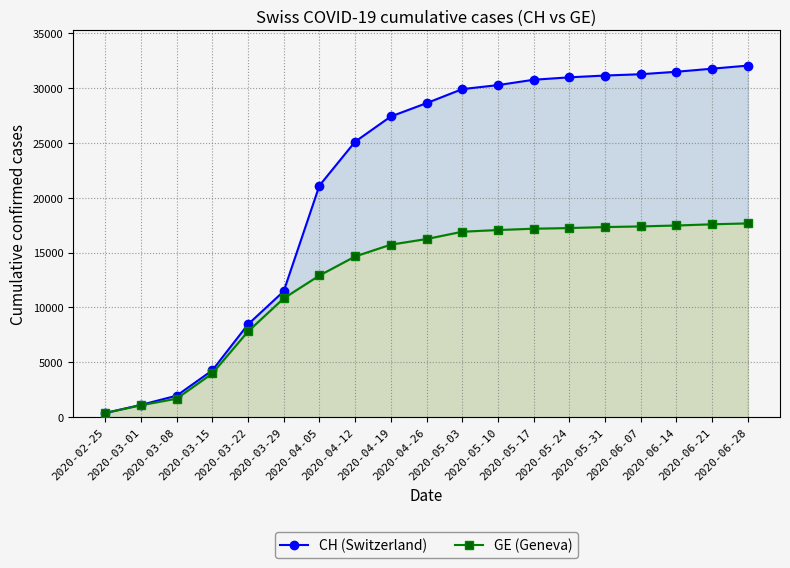

What are all the series names shown in the legend?

CH (Switzerland), GE (Geneva)